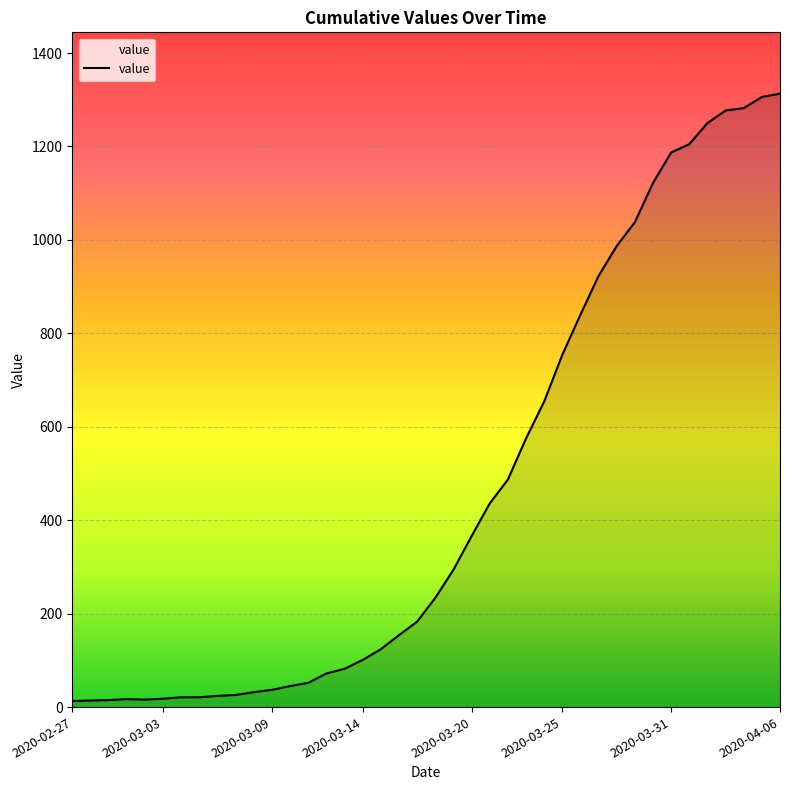

What is the maximum value shown in the chart?

1313